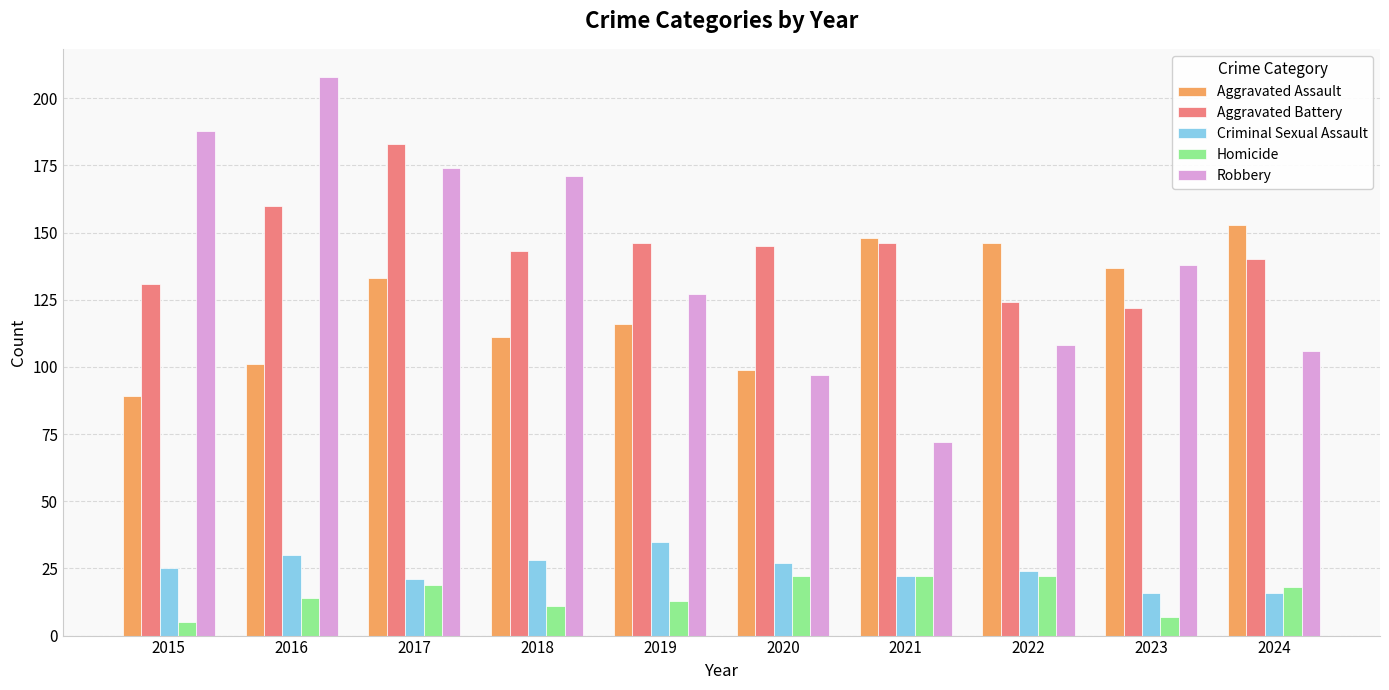

The value of Homicide at 2017 is 11. True or false?

False